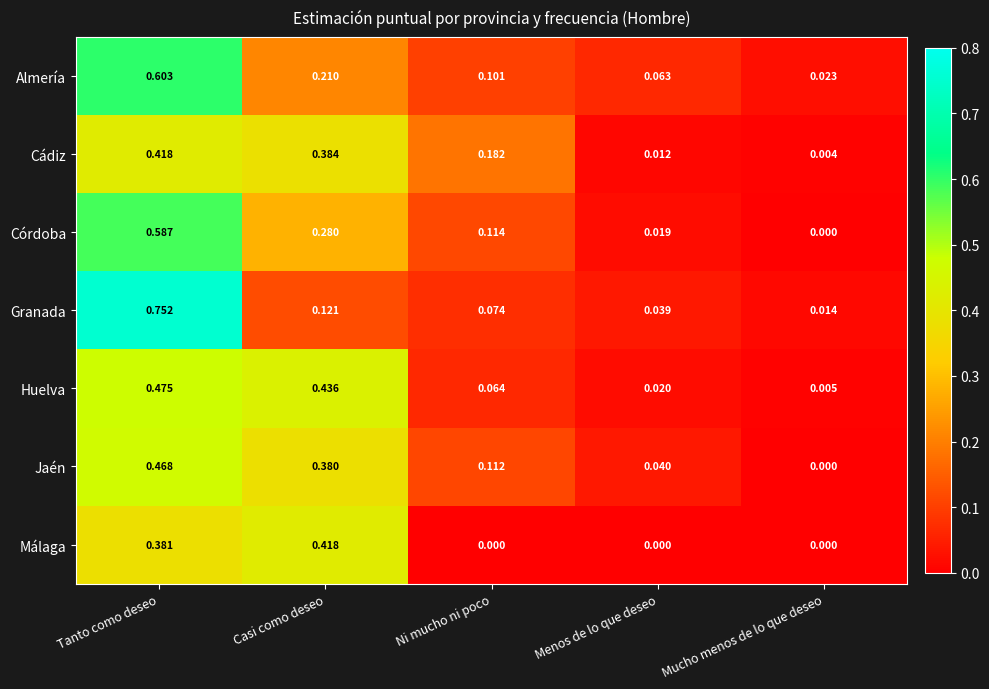

List the labels in order of Cádiz value, largest first.

Tanto como deseo, Casi como deseo, Ni mucho ni poco, Menos de lo que deseo, Mucho menos de lo que deseo